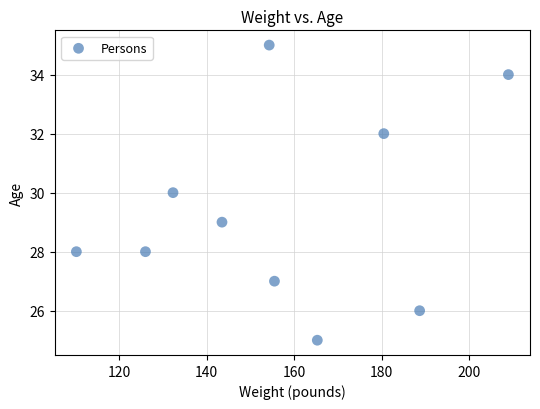

What is the average Y value?

29